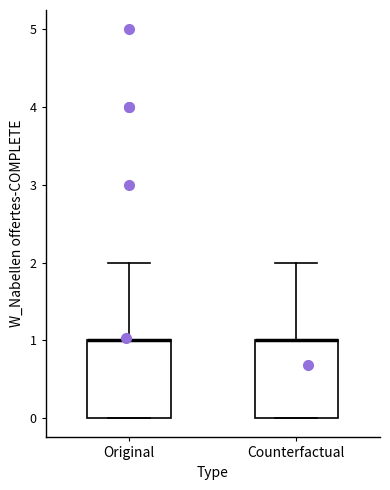

Reading left to right, transcribe this box plot: for each box, give where its median line is, the range the box spans, and where its two whiskers end, as read against the y-axis. The values are not printed on the chart, so give them approximately, as read against the axis.

Original: median 1 (drawn on the box's upper edge), box 0 to 1, whiskers 0 to 2
Counterfactual: median 1 (drawn on the box's upper edge), box 0 to 1, whiskers 0 to 2